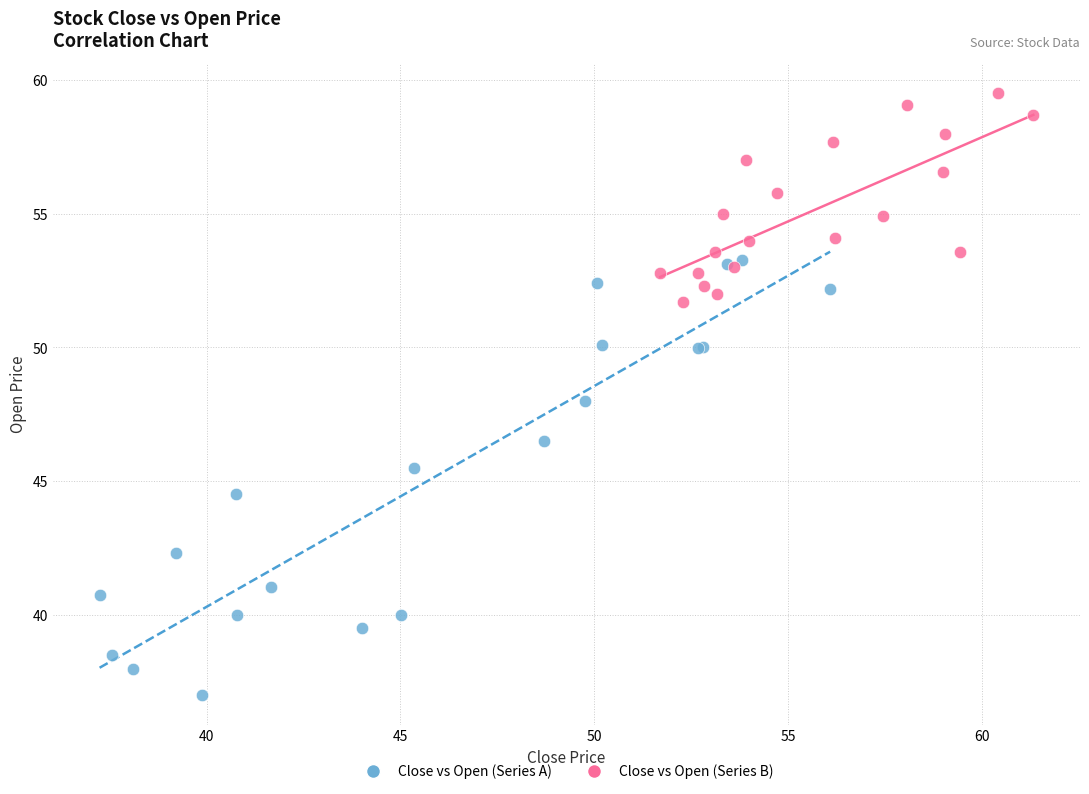

What are all the series names shown in the legend?

Close vs Open (Series A), Close vs Open (Series B)